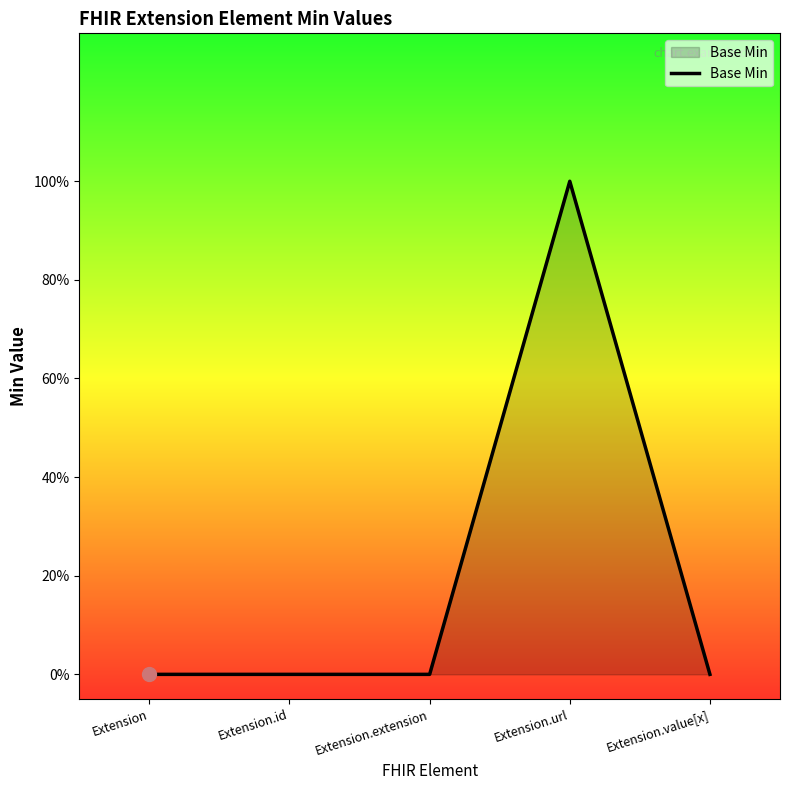

The chart shows a value of 0 at Extension.value[x]. True or false?

True